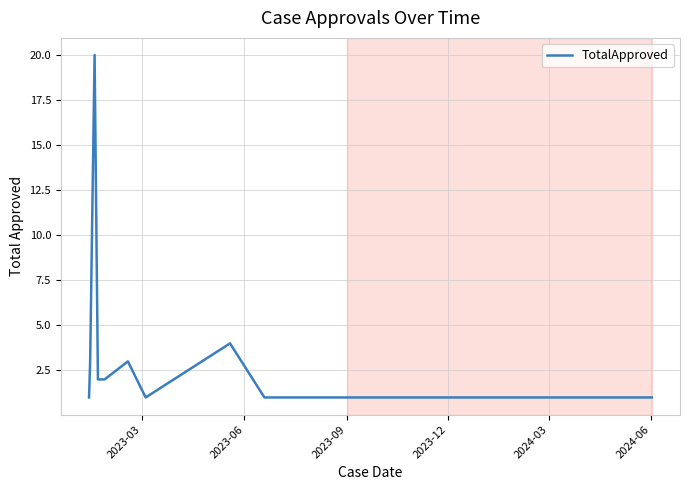

What is the maximum value shown in the chart?

20